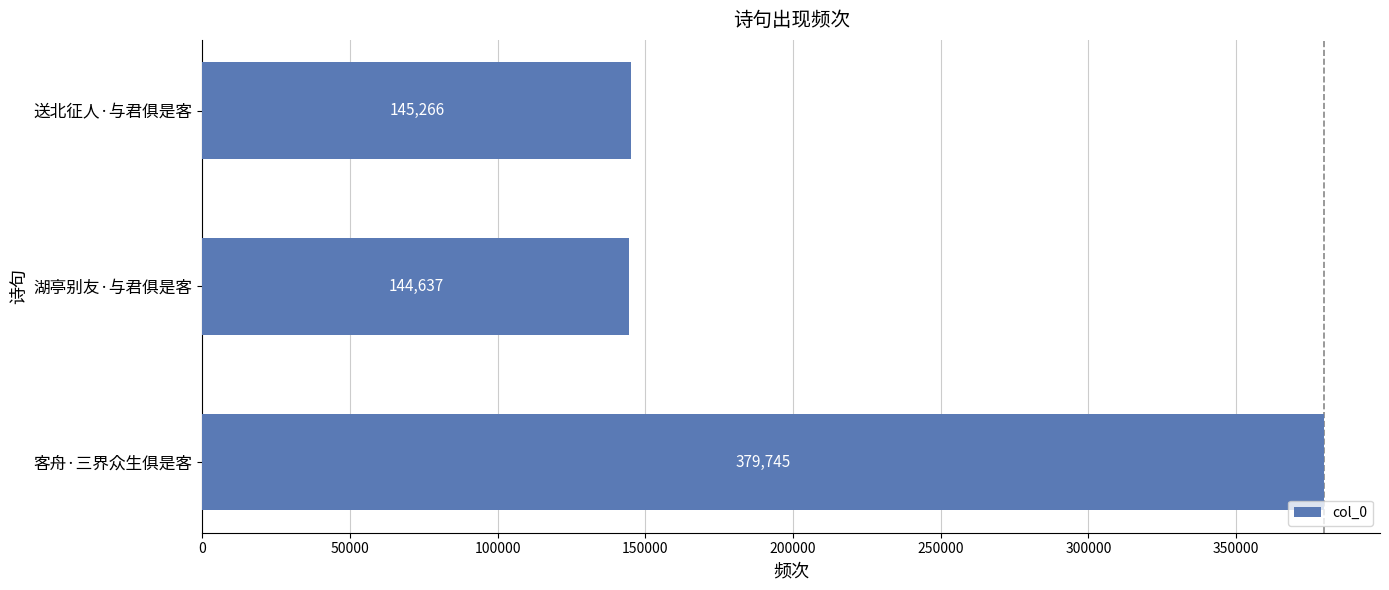

Read the value at 送北征人·与君俱是客.

145266